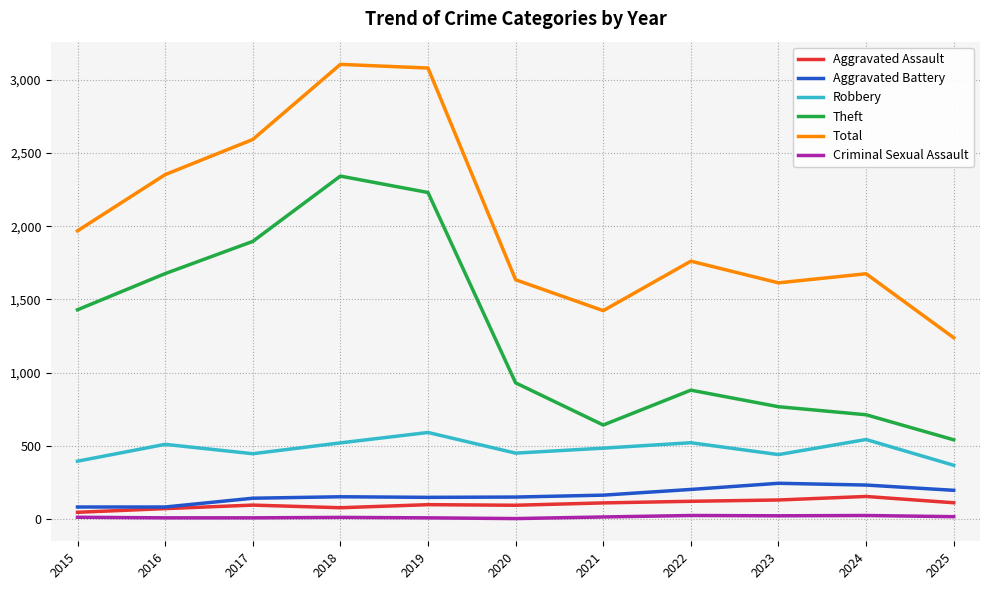

True or false: Aggravated Assault and Total cross at least once.

False